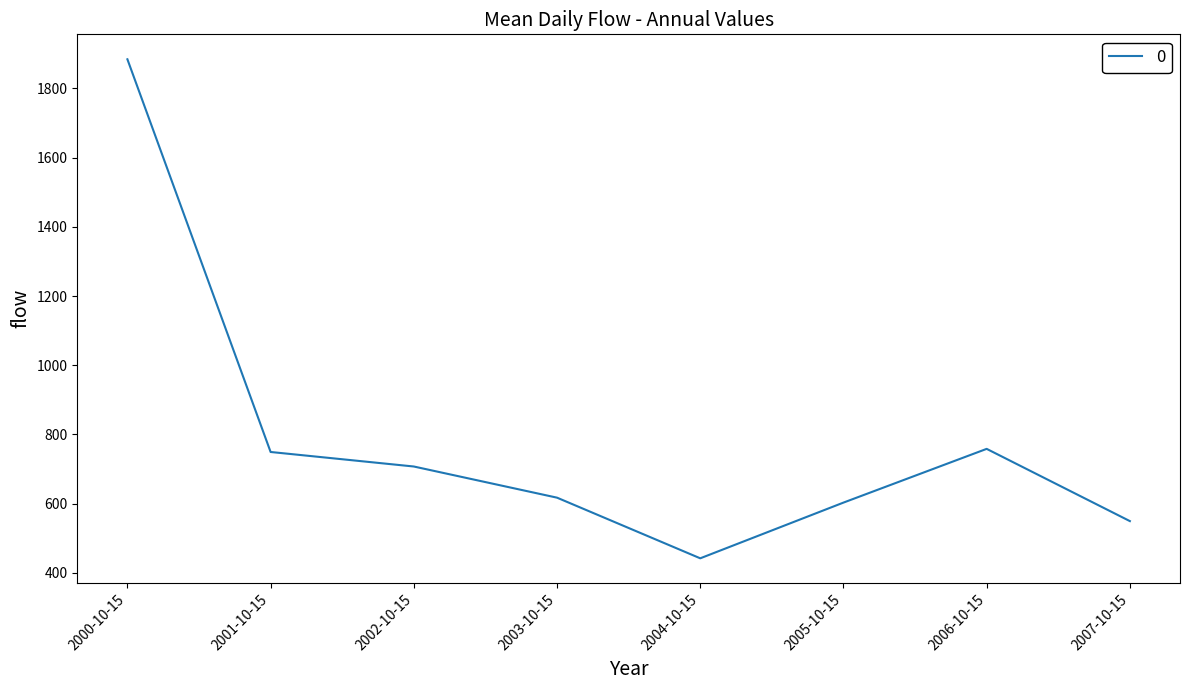

What is the smallest value displayed?

441.7